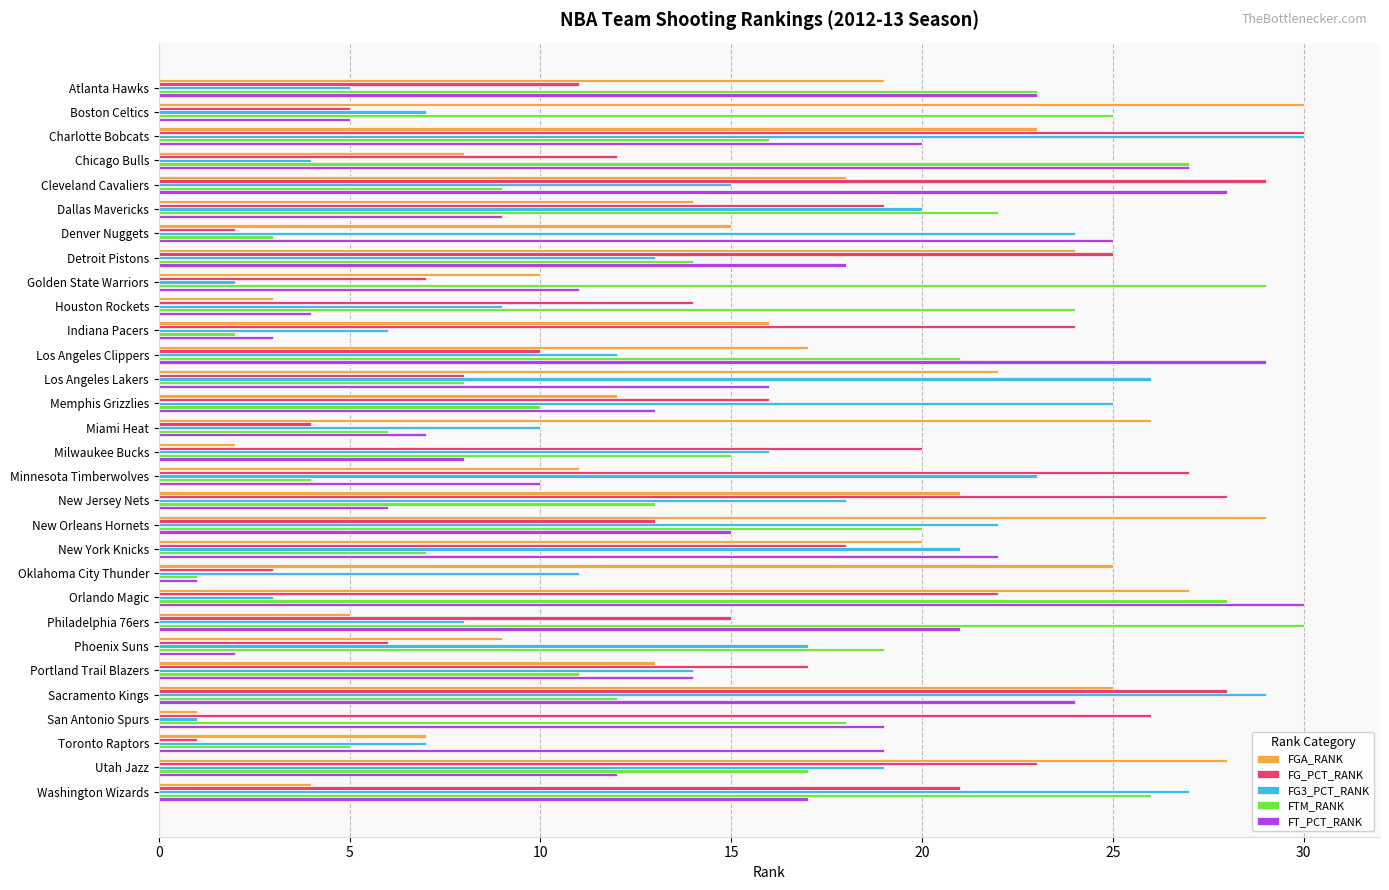

What is the spread (max minus min) of values at Houston Rockets?

21